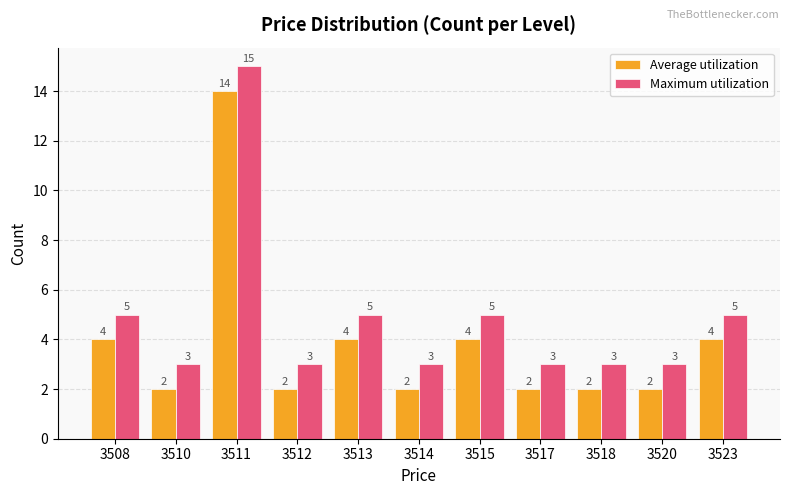

What is the spread (max minus min) of values at 3518?

1